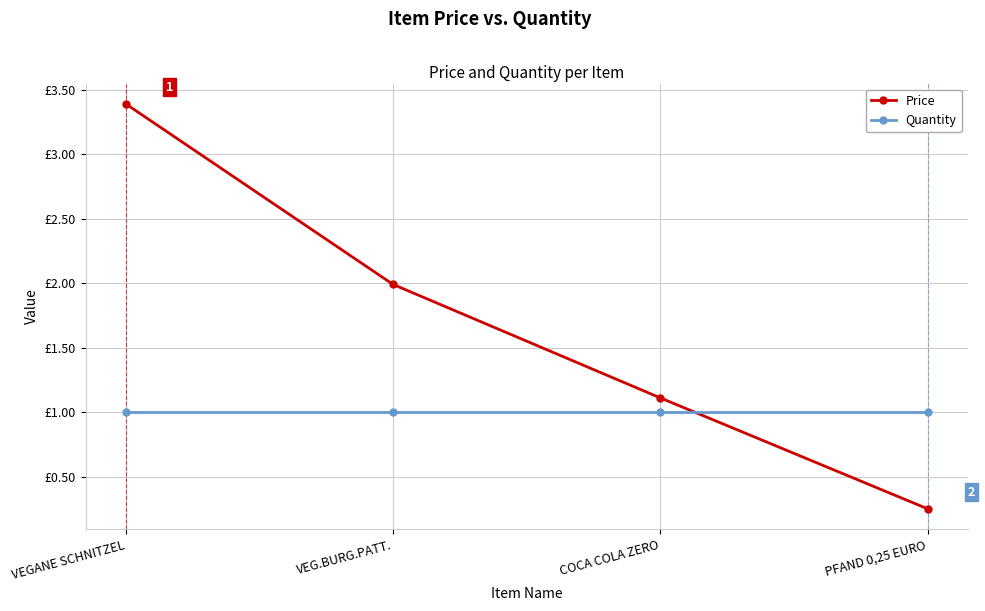

What are all the series names shown in the legend?

Price, Quantity